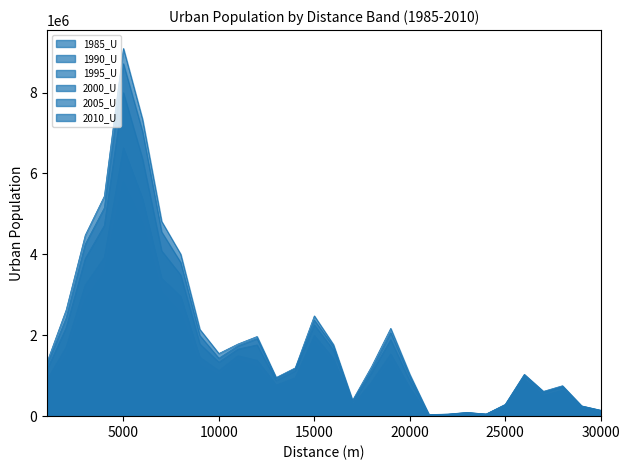

What is the difference between the 2000_U values at 1000 and 2000?

1033375